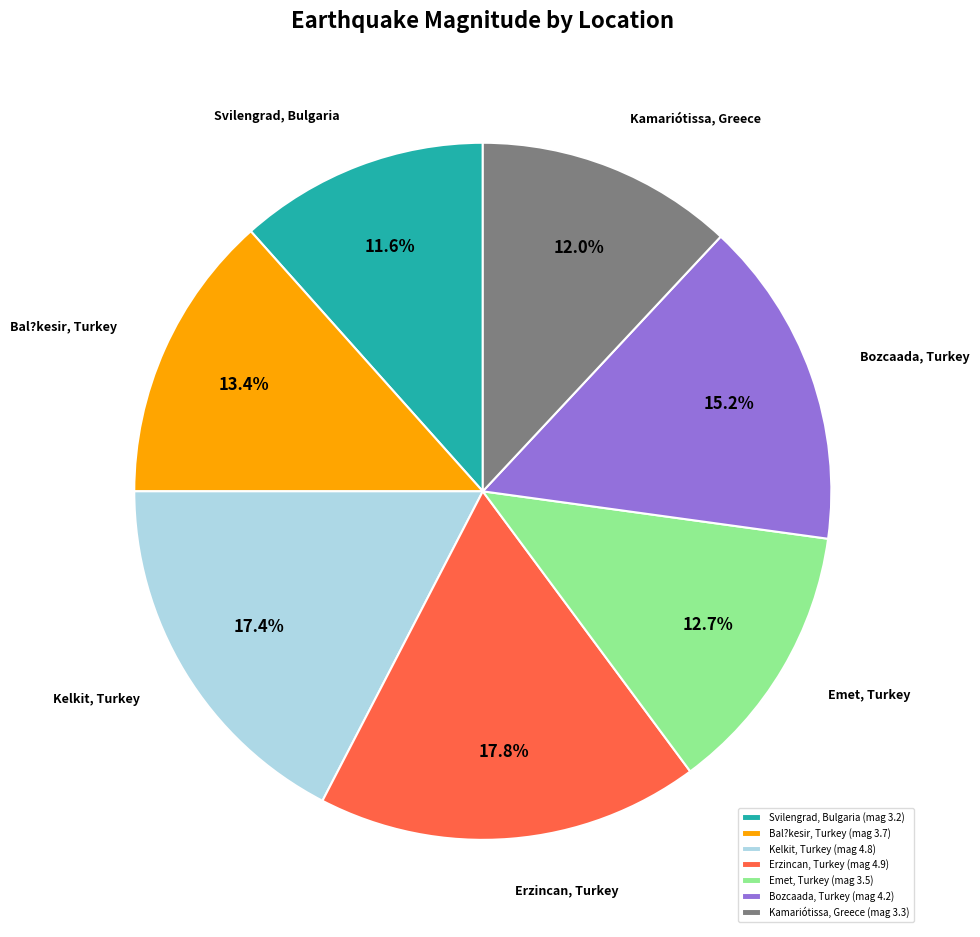

Combined, what portion of the pie is Bozcaada, Turkey (mag 4.2) and Emet, Turkey (mag 3.5)?

27.9%